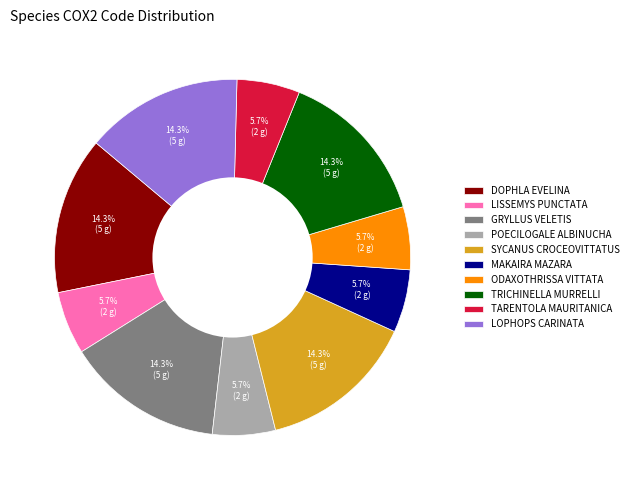

Is there a majority slice in this chart?

No